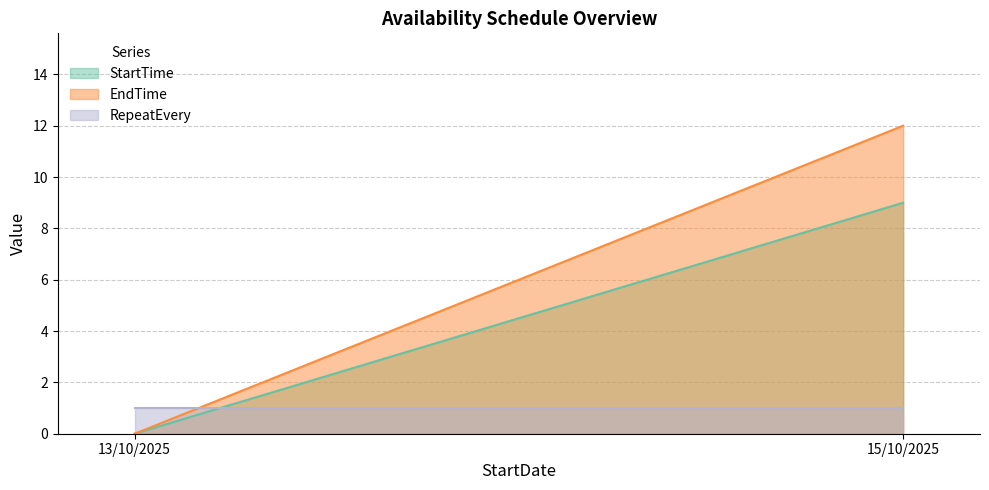

At which label is EndTime closest to 6?

13/10/2025